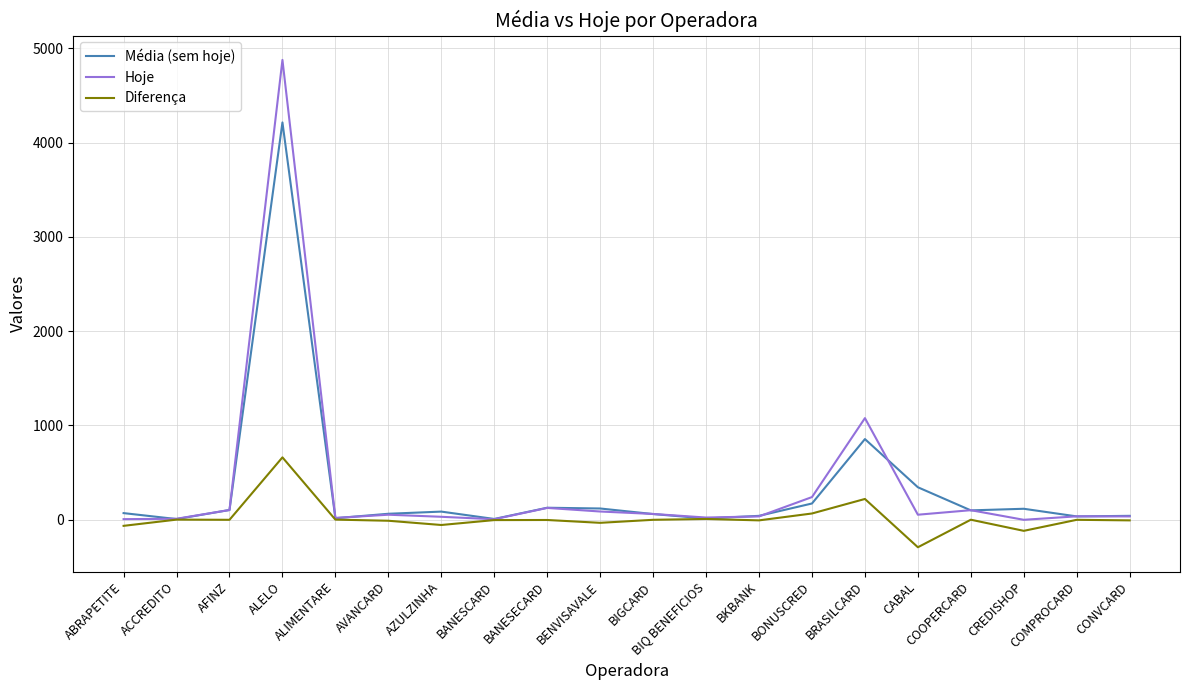

What is the highest value of the Diferença series?

662